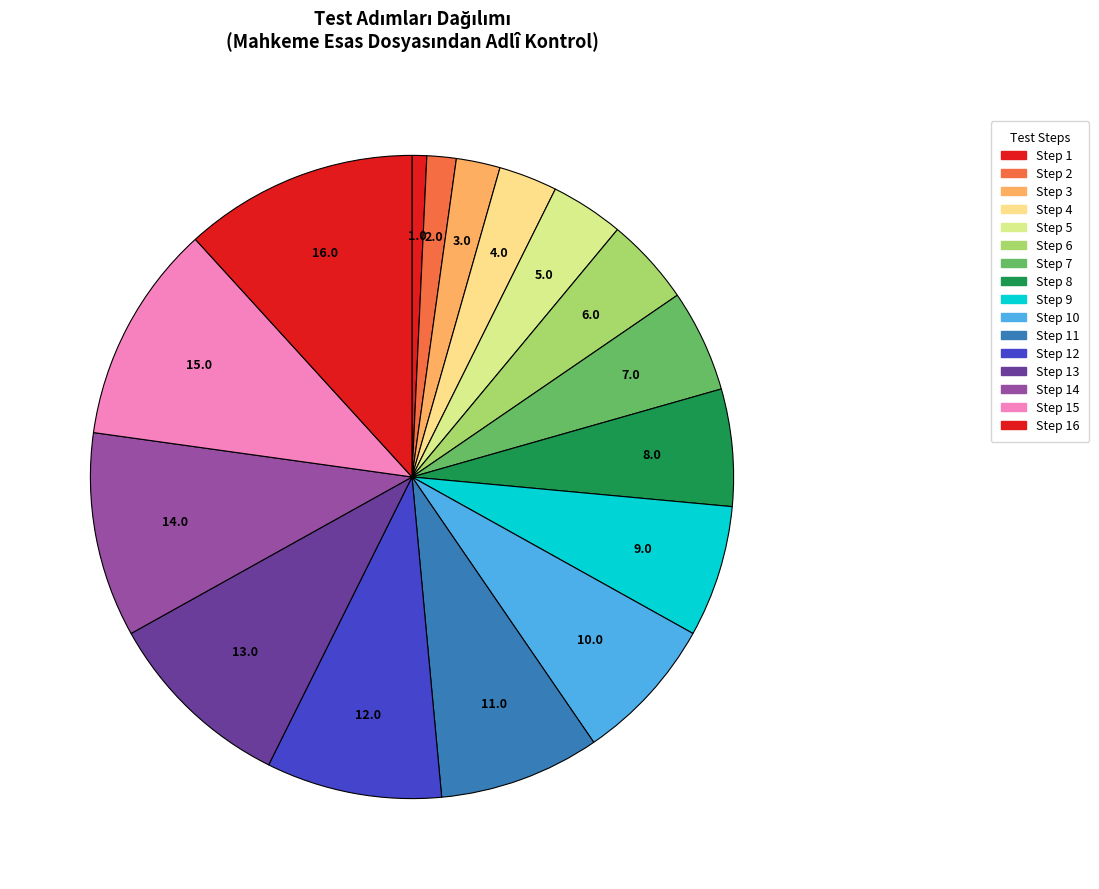

How many slices are in this pie chart?

16